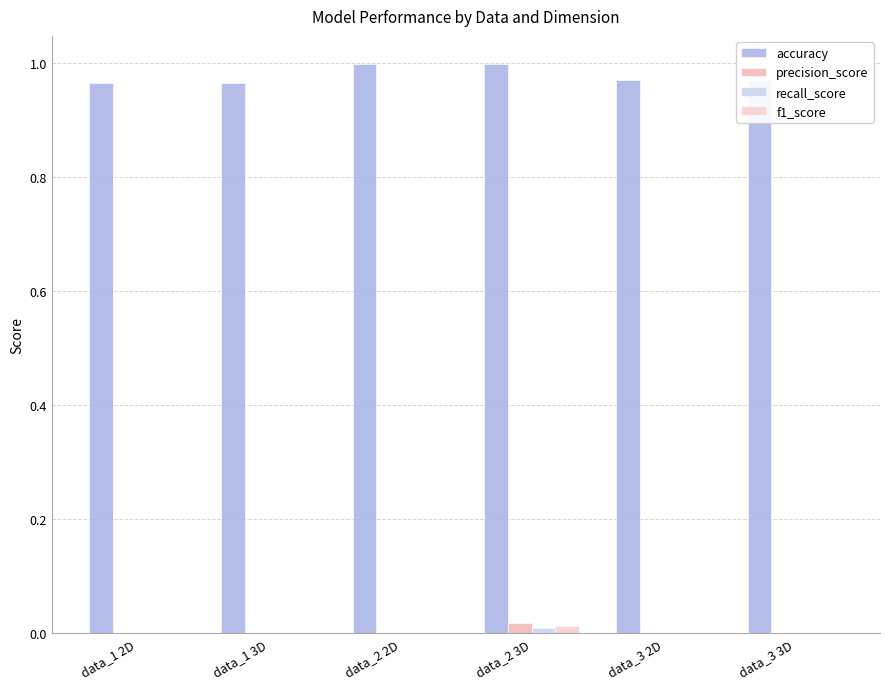

Reading left to right, what are all the values shown in this chart?

accuracy: 1.0	1.0	1.0	1.0	1.0	1.0
precision_score: 0.0	0.0	0.0	0.0	0.0	0.0
recall_score: 0.0	0.0	0.0	0.0	0.0	0.0
f1_score: 0.0	0.0	0.0	0.0	0.0	0.0